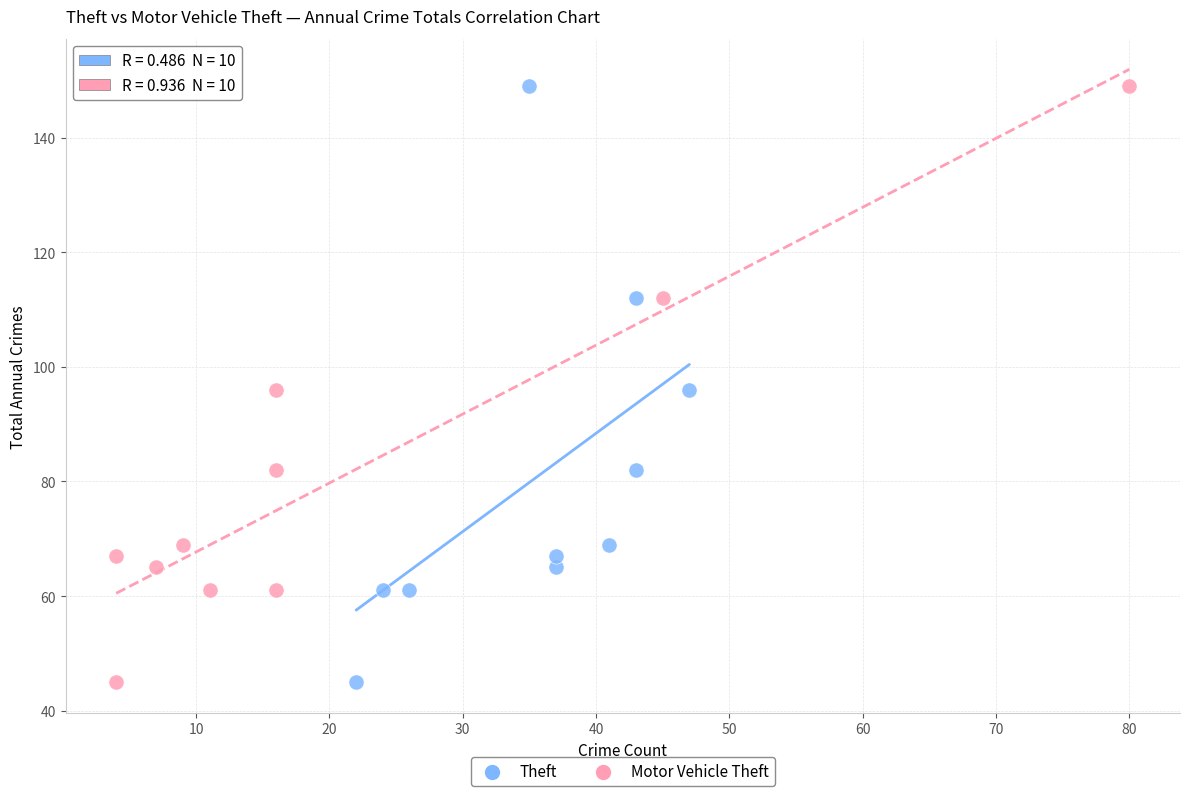

What are all the series names shown in the legend?

Theft, Motor Vehicle Theft